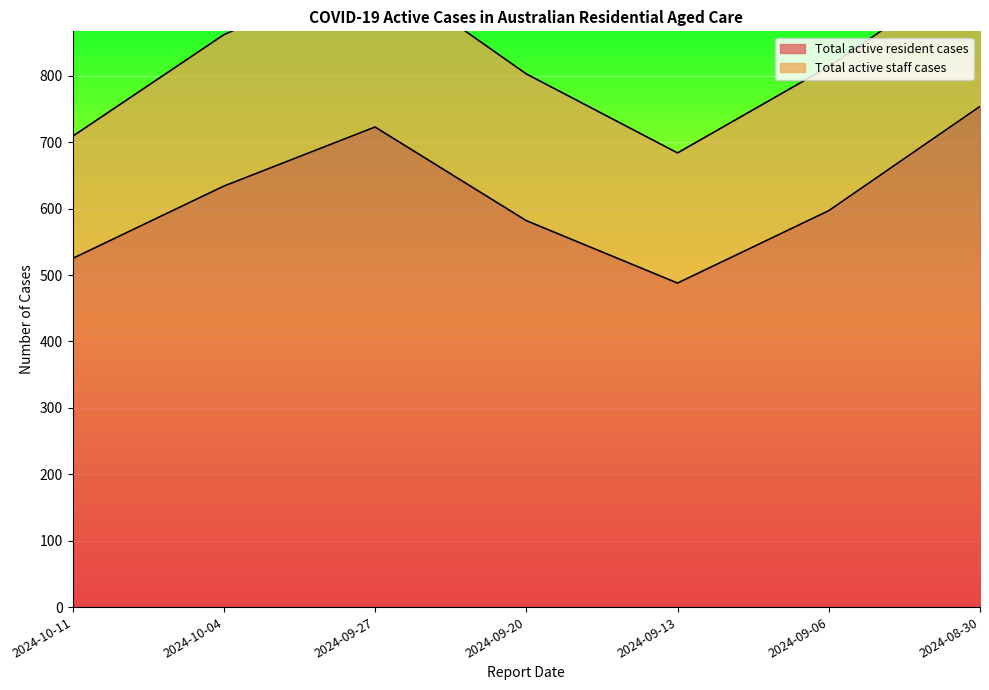

What is the smallest value displayed?

488